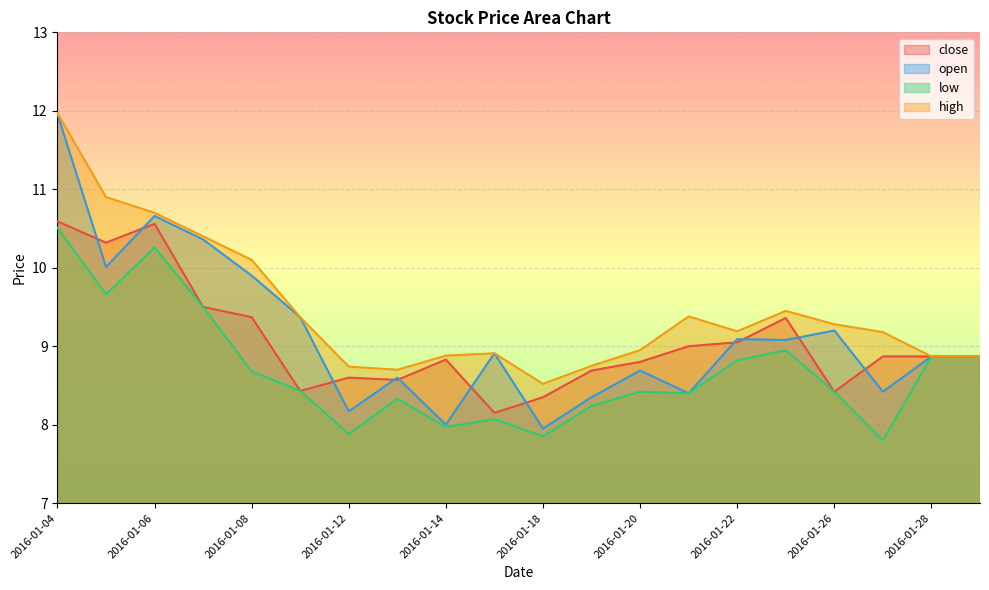

True or false: low and high intersect in this chart.

False